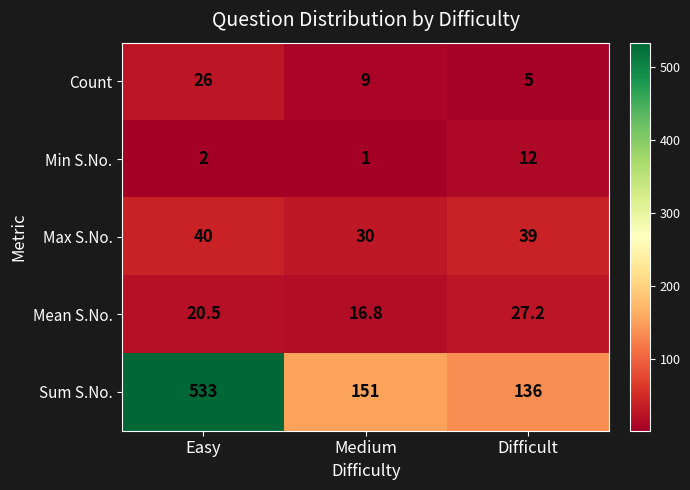

What is the difference between the Min S.No. values at Easy and Medium?

1.0